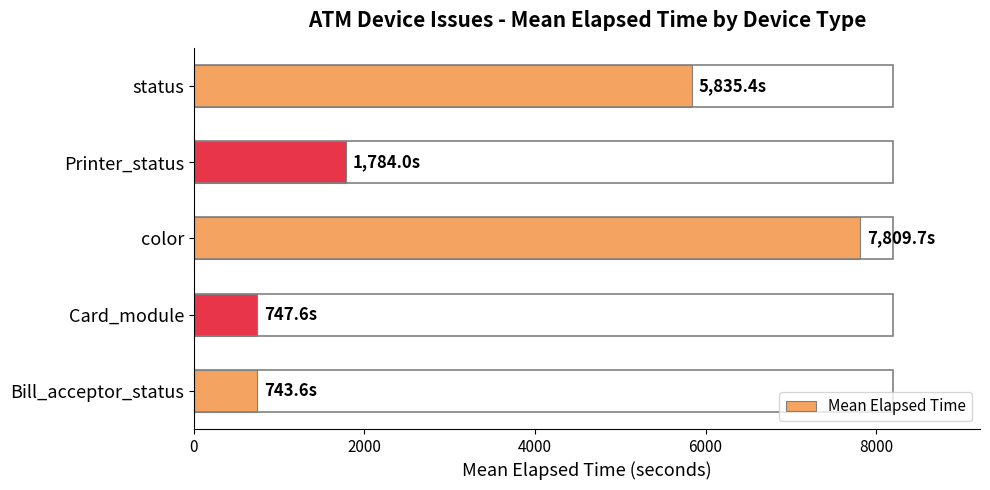

What is the difference between the maximum and second lowest values?

7062.1